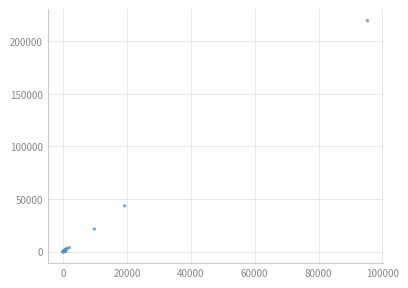

What Y value in the scatter plot is closest to 109700?

43510